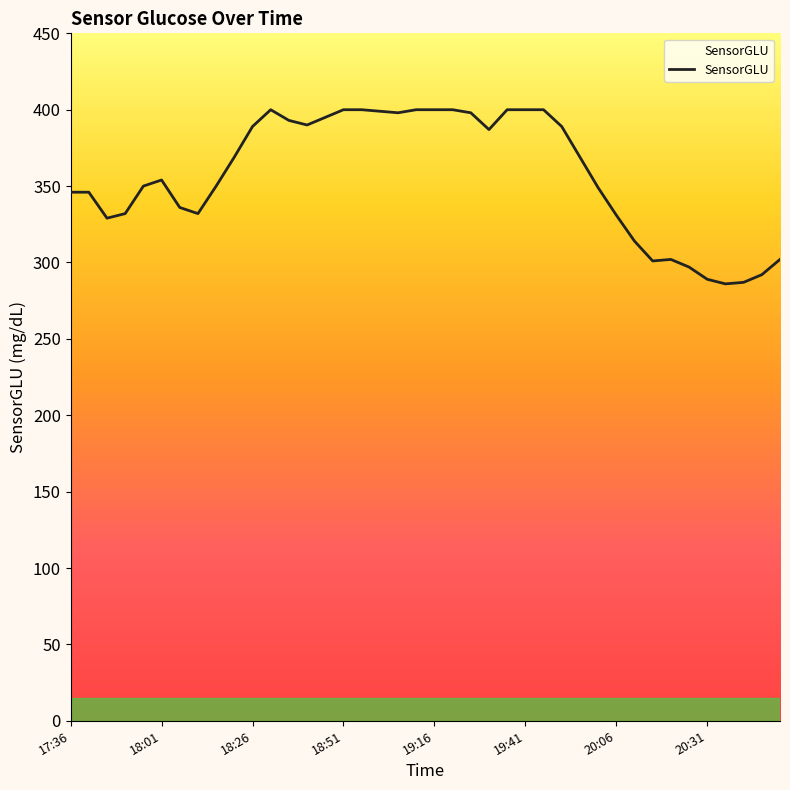

What is the minimum value shown in the chart?

286